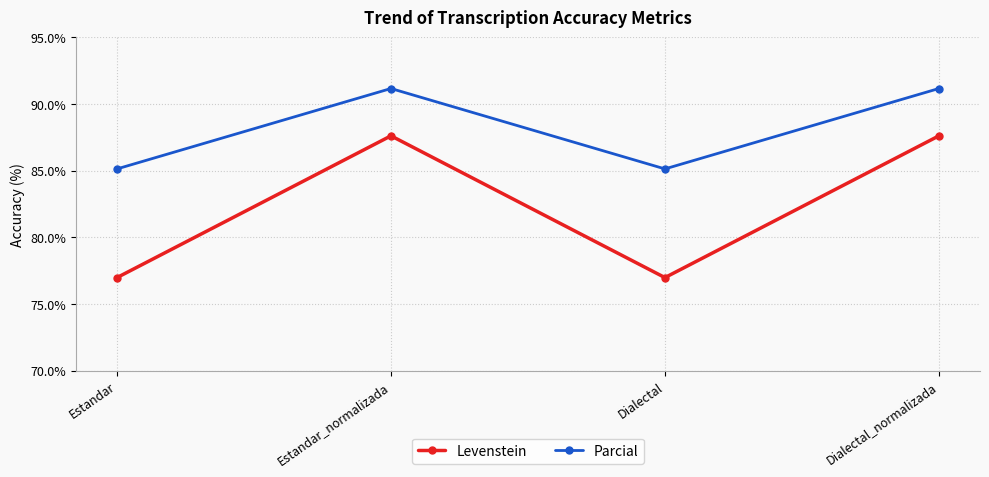

Which series changed the most between Estandar and Estandar_normalizada?

Levenstein